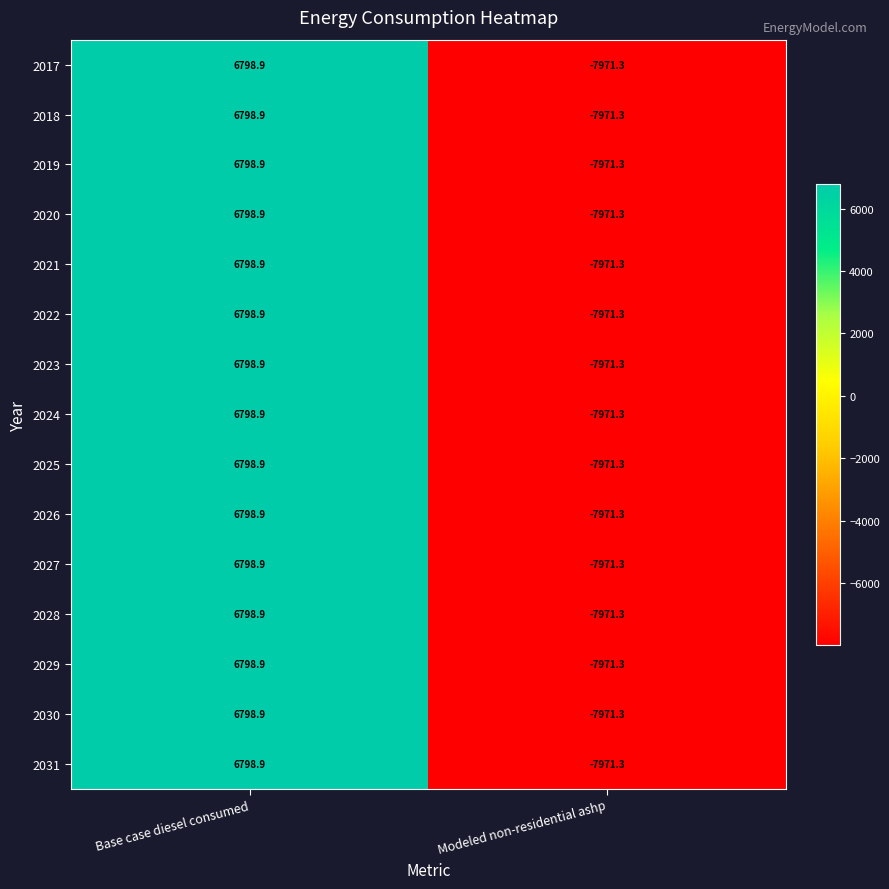

What is the sum of all 2023 values?

-1172.4